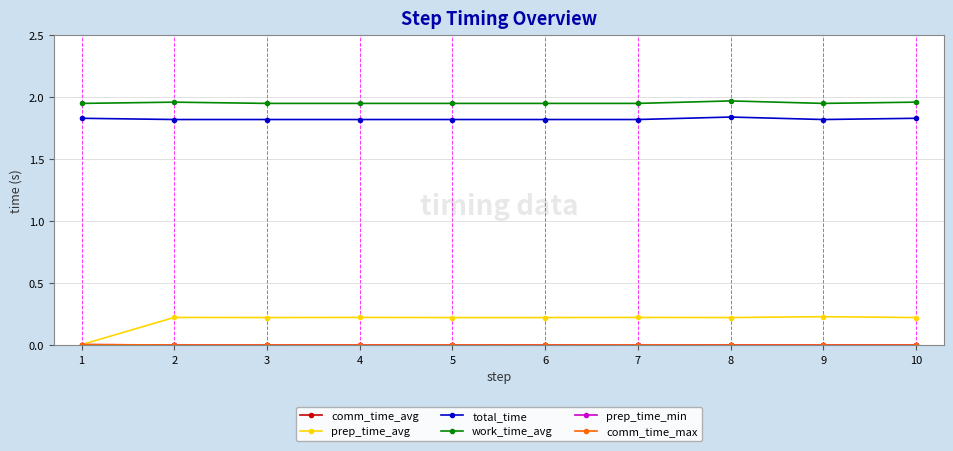

Is it true that total_time equals 1.8 at 3?

True